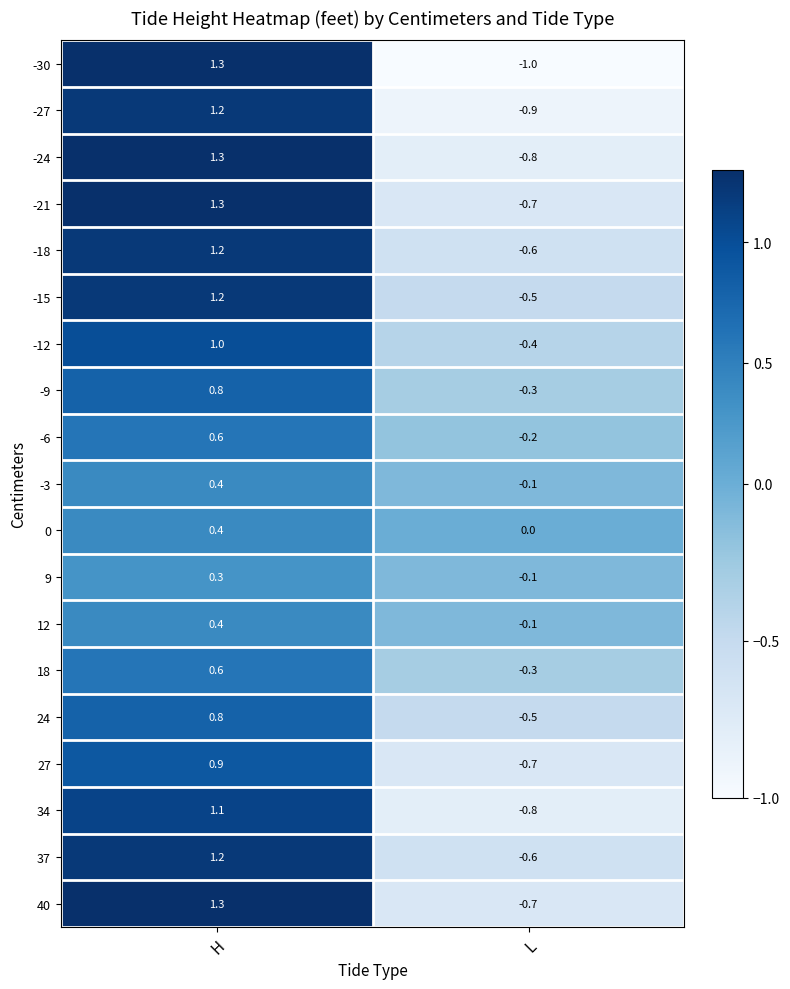

What is the sum of the 12 values at H and L?

0.3